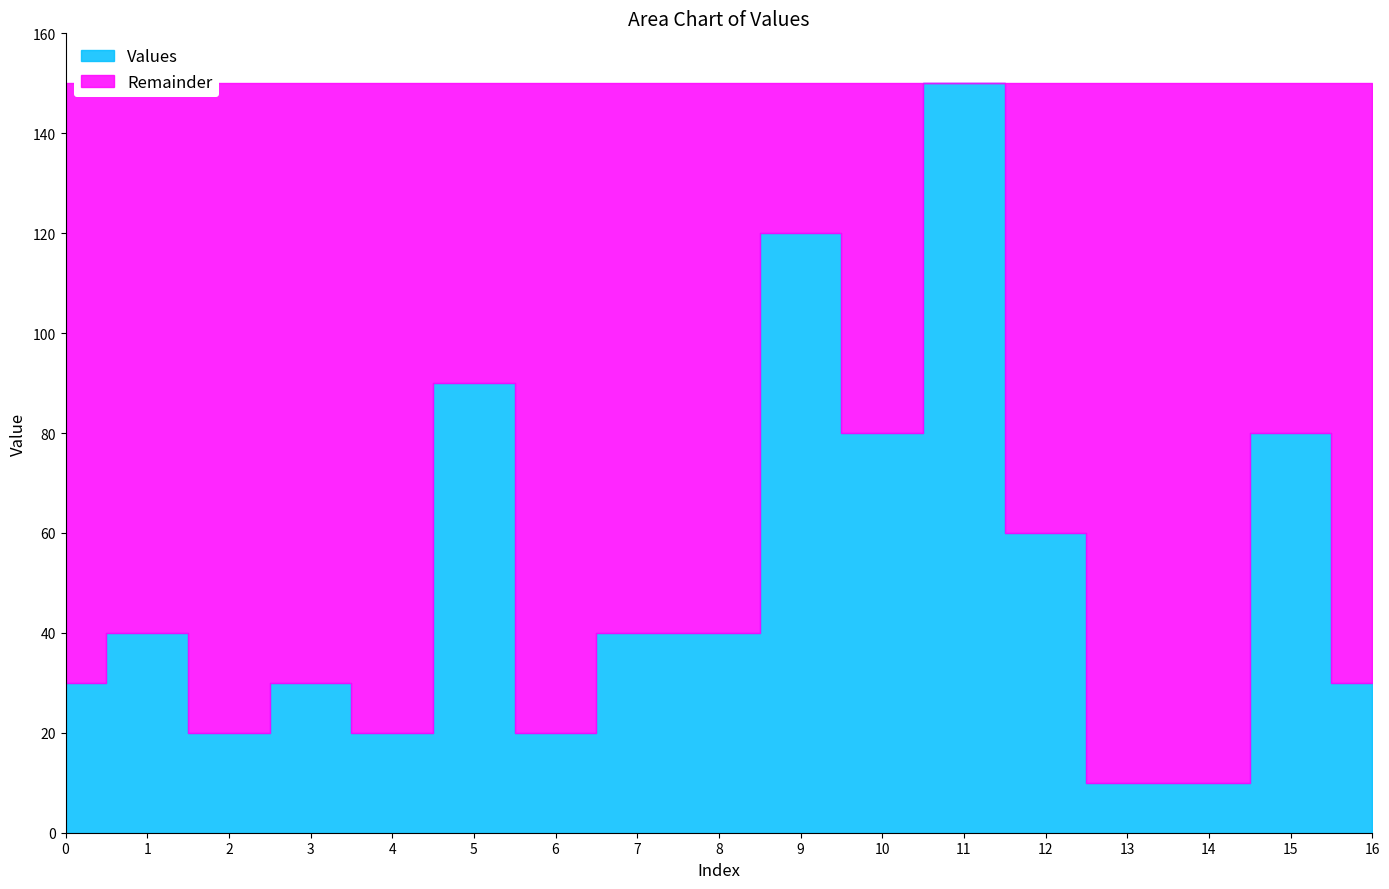

True or false: there are more than 2 points higher than both neighbors.

True